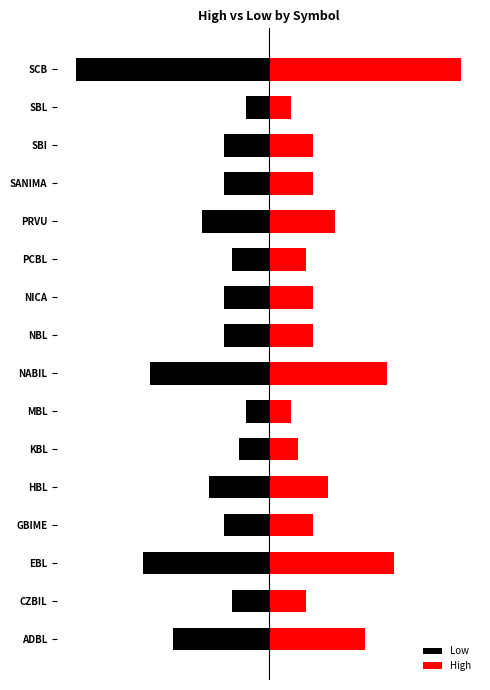

What is the difference between the second highest and minimum values in the Low series?

11.5